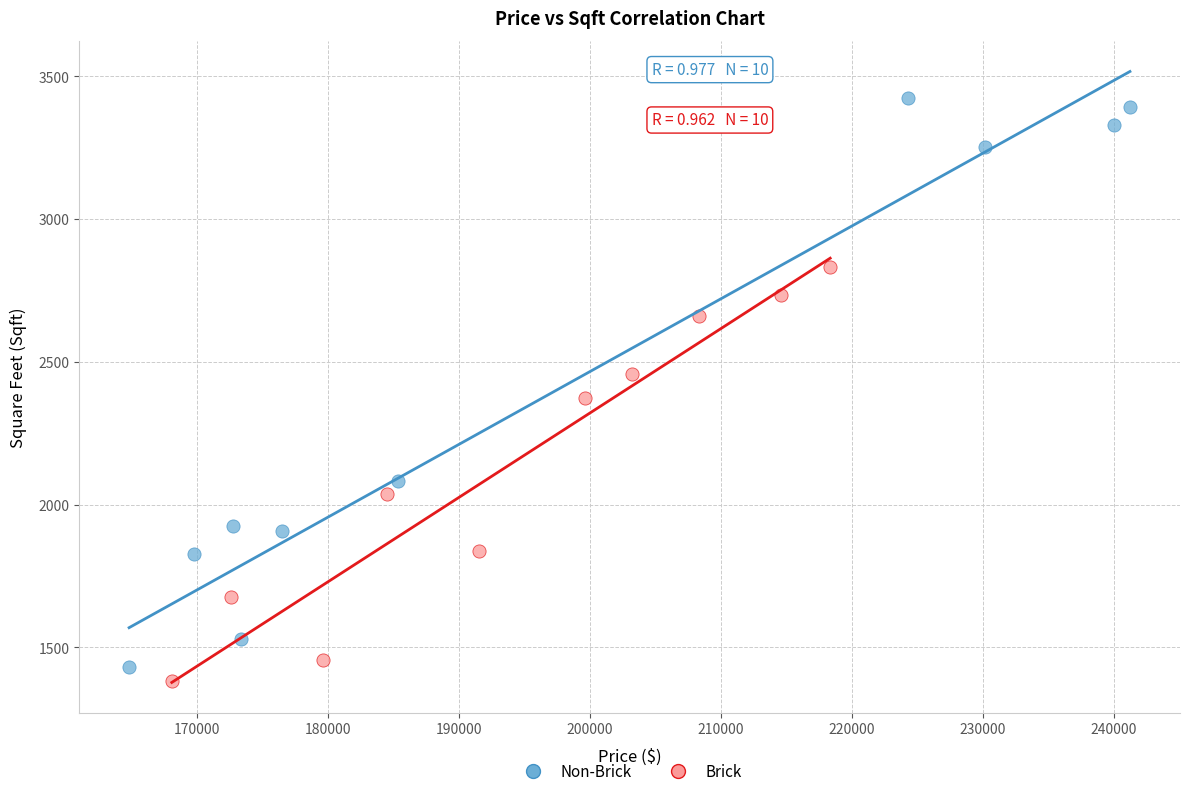

Which series has the largest Y range (max minus min)?

Non-Brick